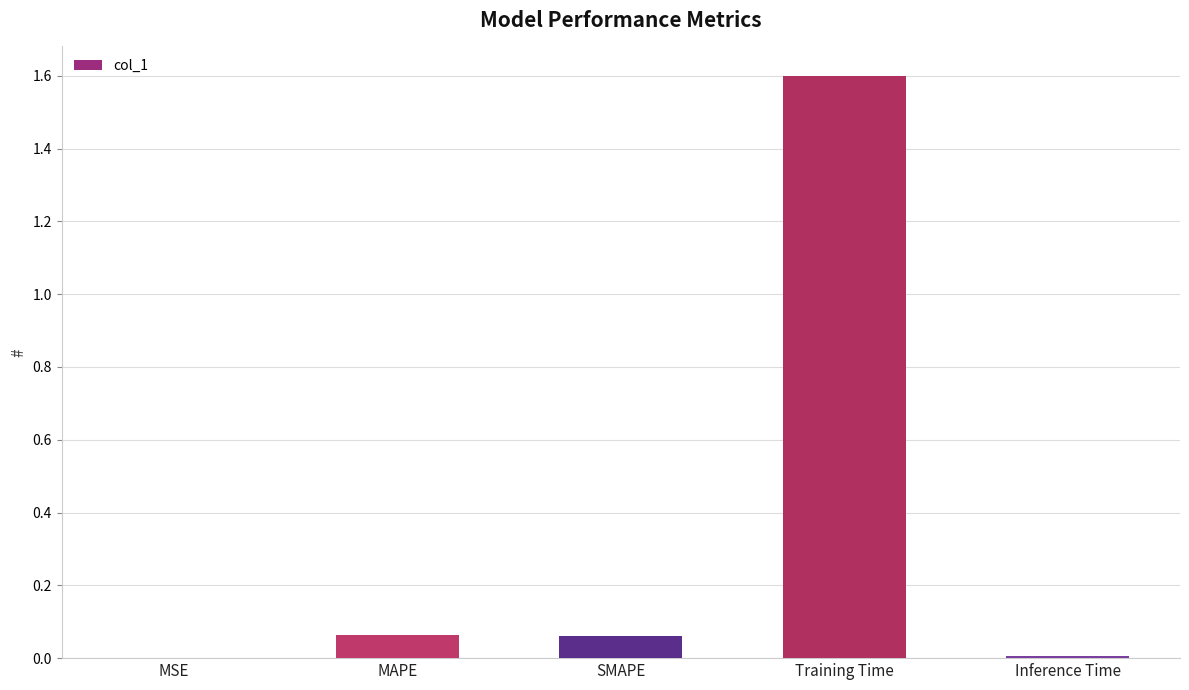

The chart shows a value of 0.6 at Training Time. True or false?

False